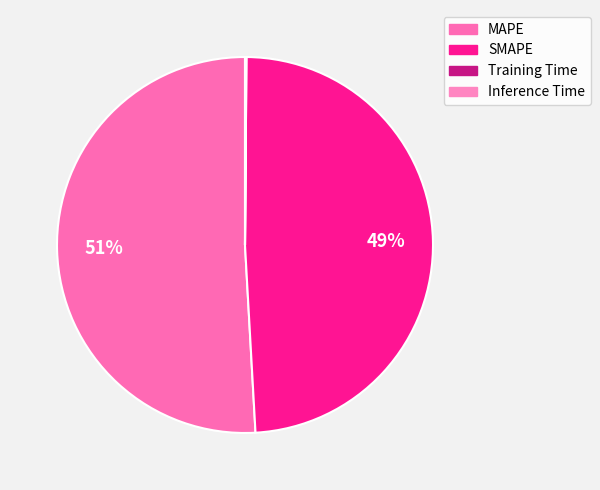

To the nearest percent, what is the average slice percentage?

25%